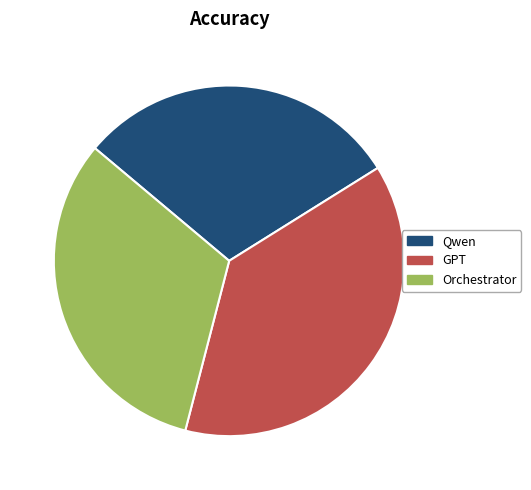

Is there any slice that represents more than half of the pie?

No